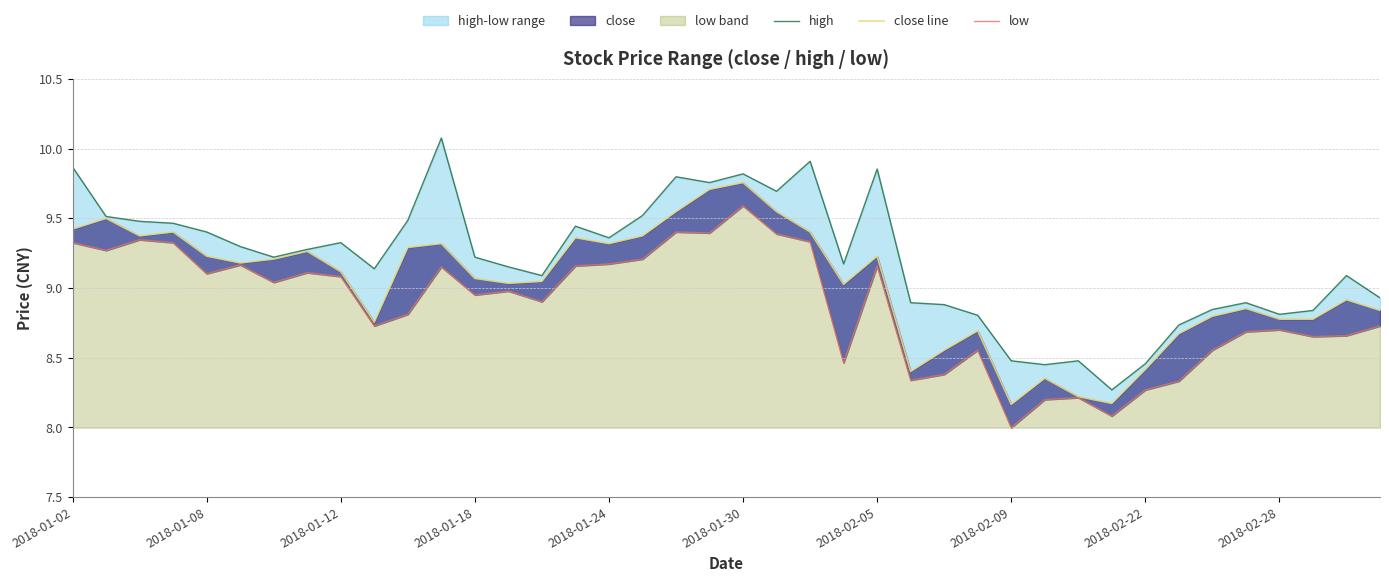

The value of close line at 2018-01-18 is 9.1. True or false?

True